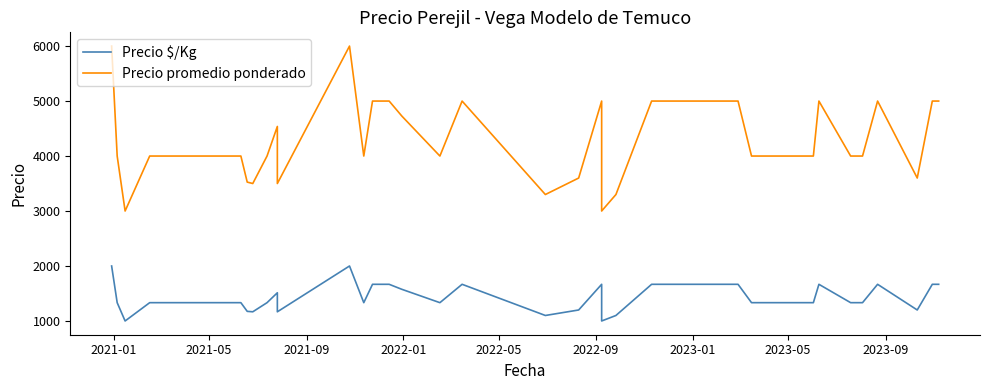

True or false: Precio $/Kg and Precio promedio ponderado intersect in this chart.

False